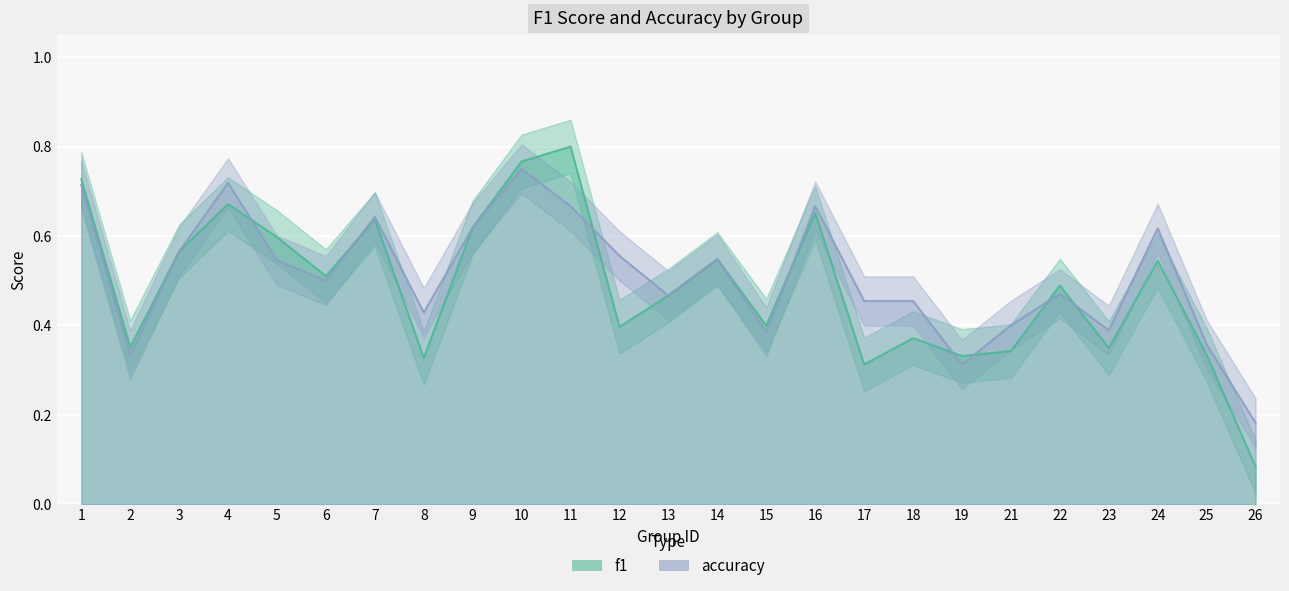

In accuracy, how many points are higher than both neighbors (excluding endpoints)?

7